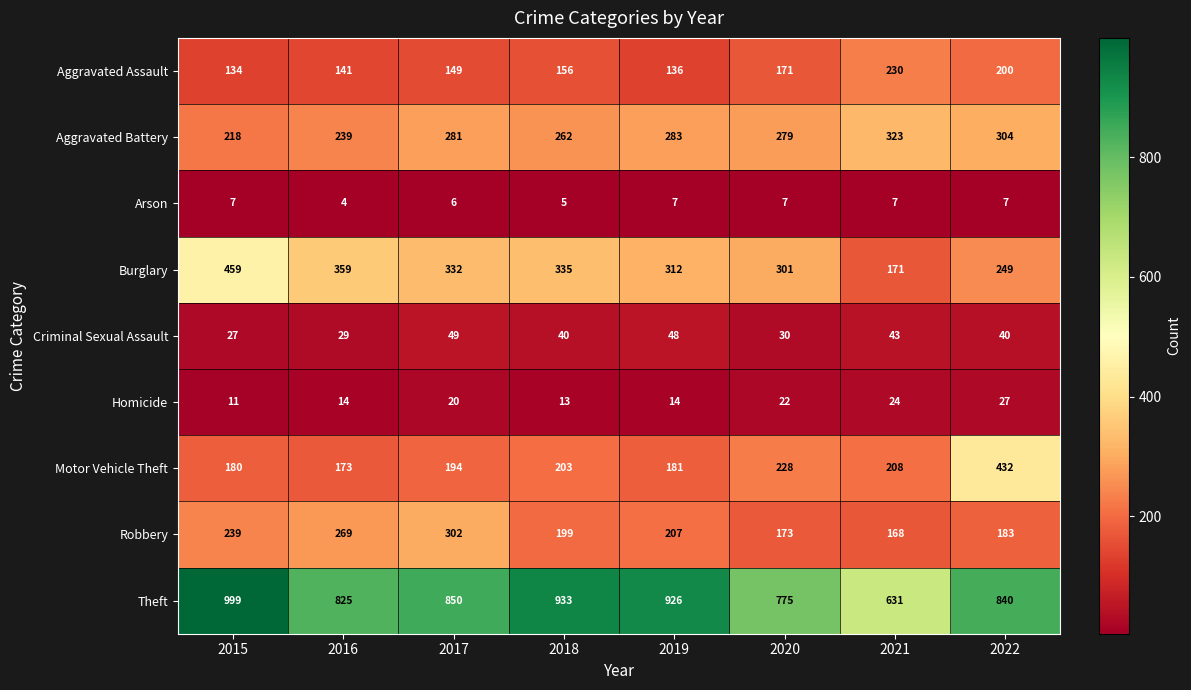

What value does the Homicide series have at 2016?

14